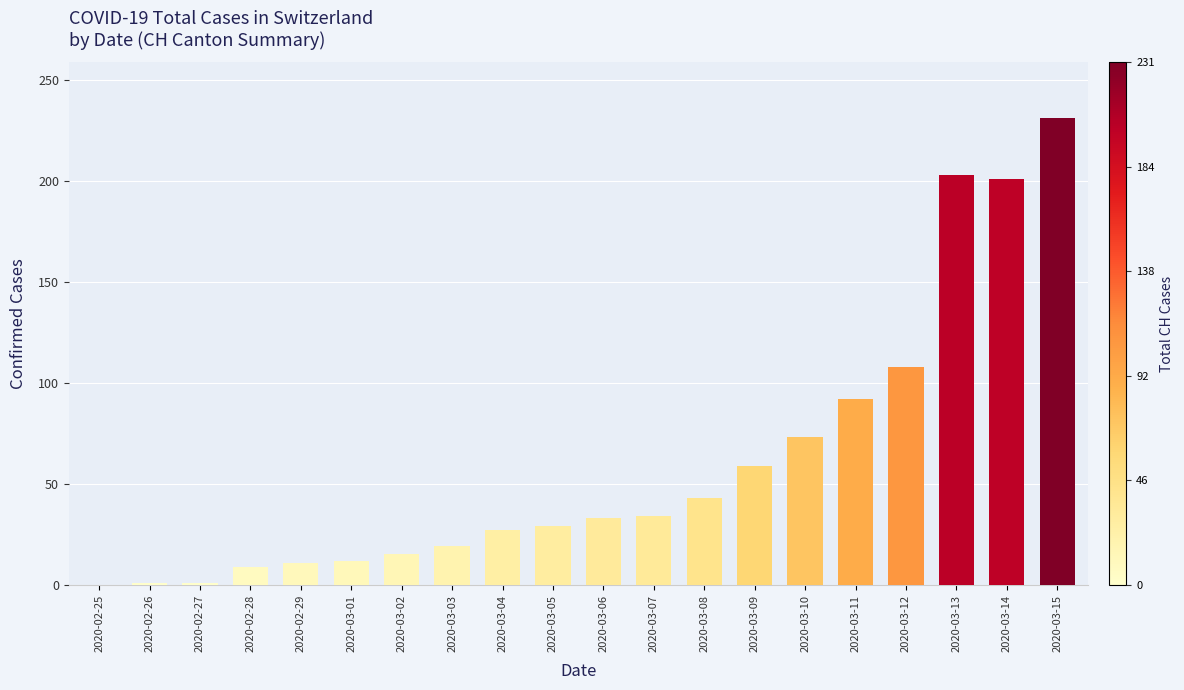

Are the bars horizontal?

No